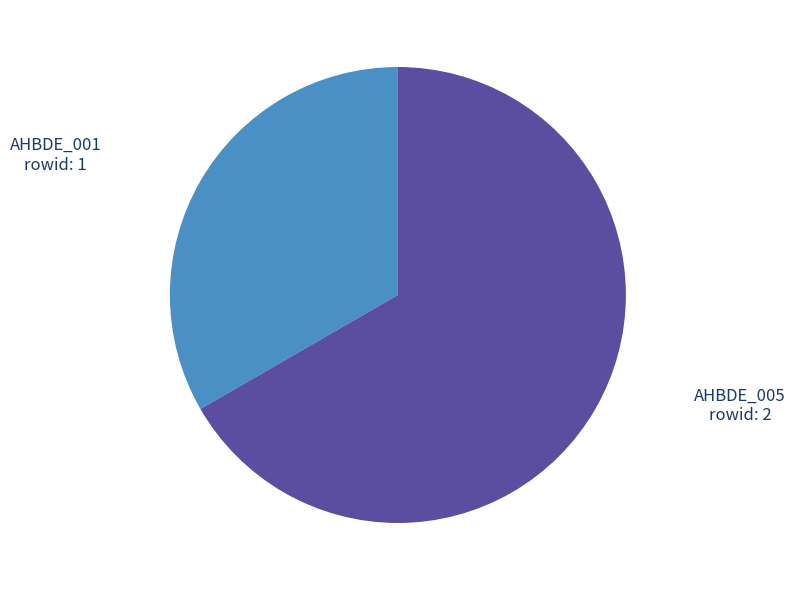

True or false: AHBDE_001 accounts for 33% of the total.

True